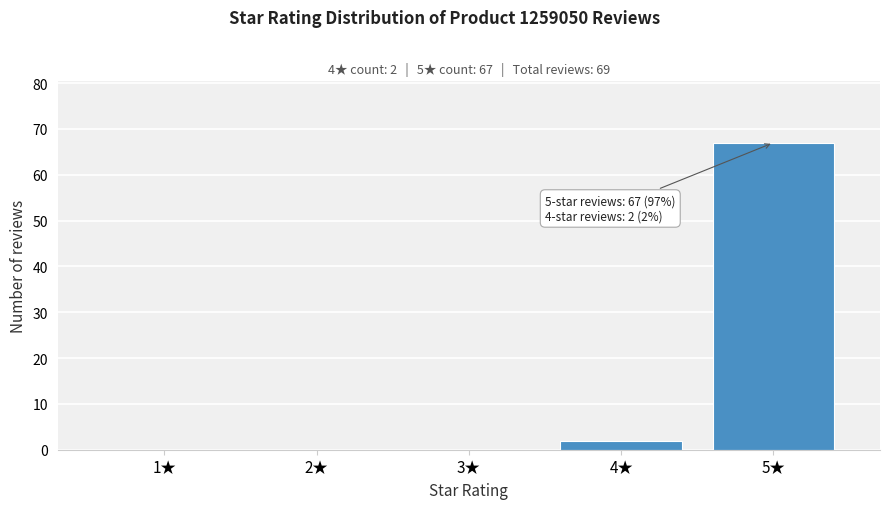

Reading left to right, extract all data points from this chart.

1★=0	2★=0	3★=0	4★=2	5★=67